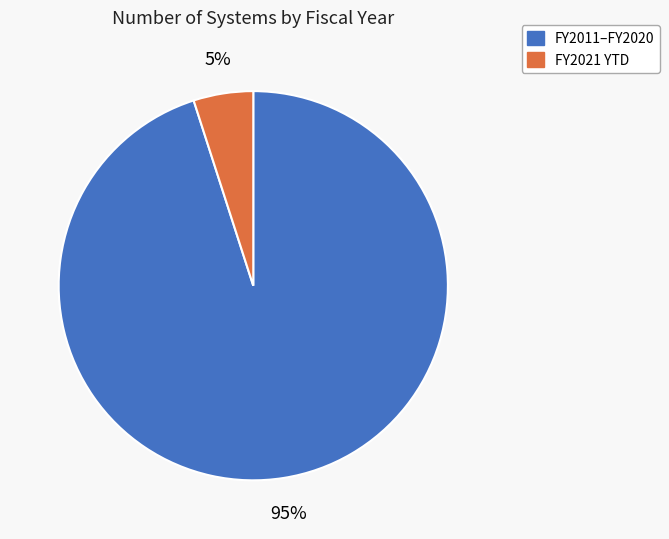

Is there any slice that represents more than half of the pie?

Yes